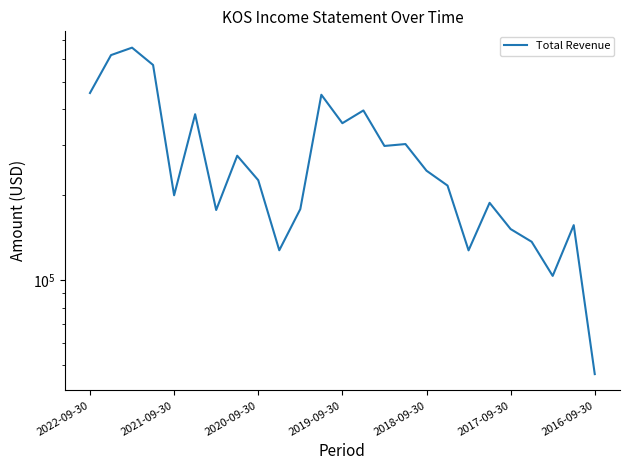

What is the greatest value displayed?

659000